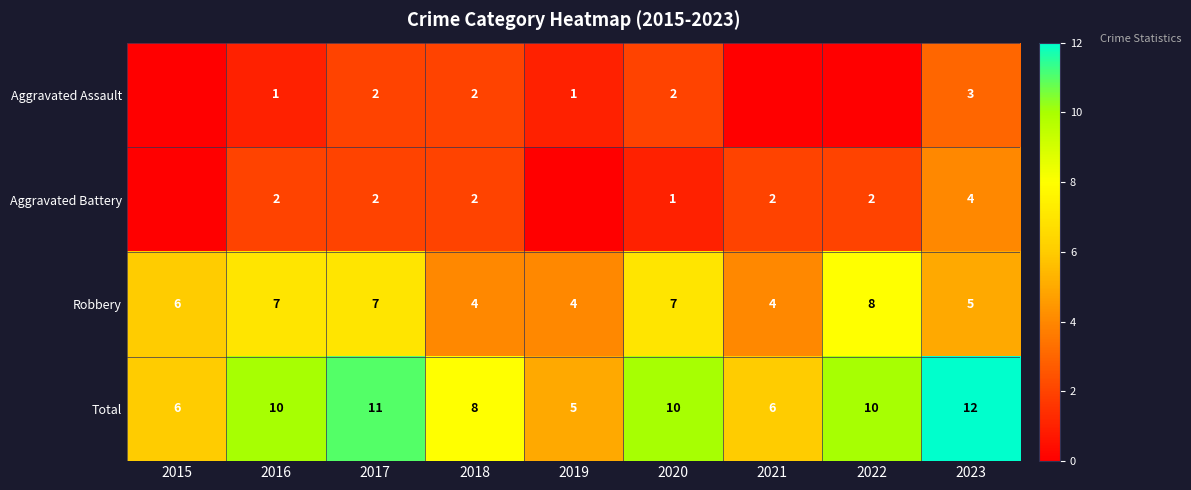

How many data points does each series have?

9